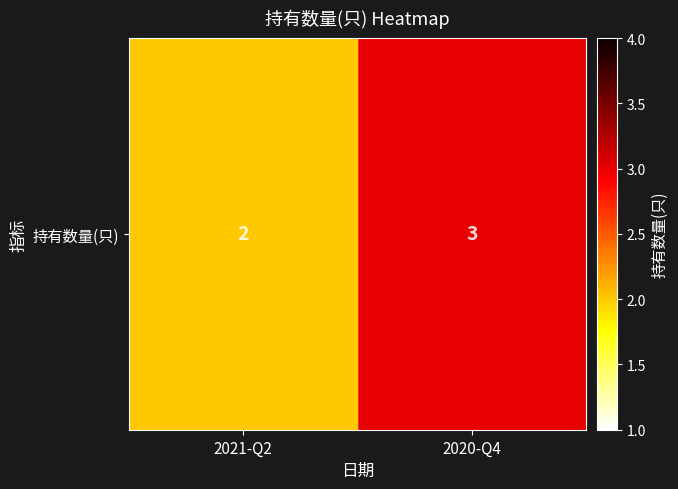

What is the sum of all values?

5